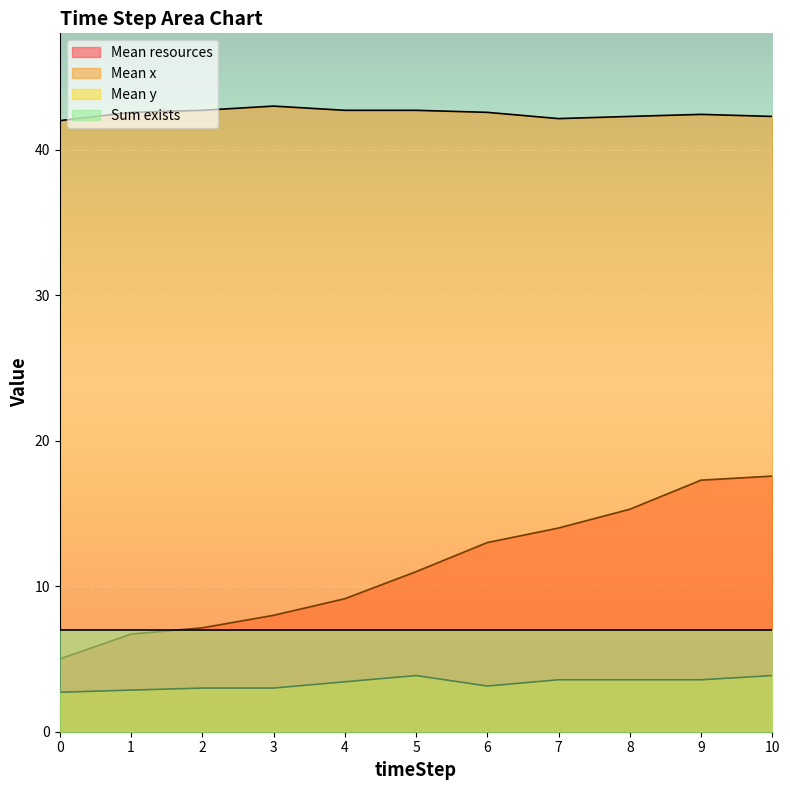

What is the value of the Mean resources point at the 10th from the left?

17.3